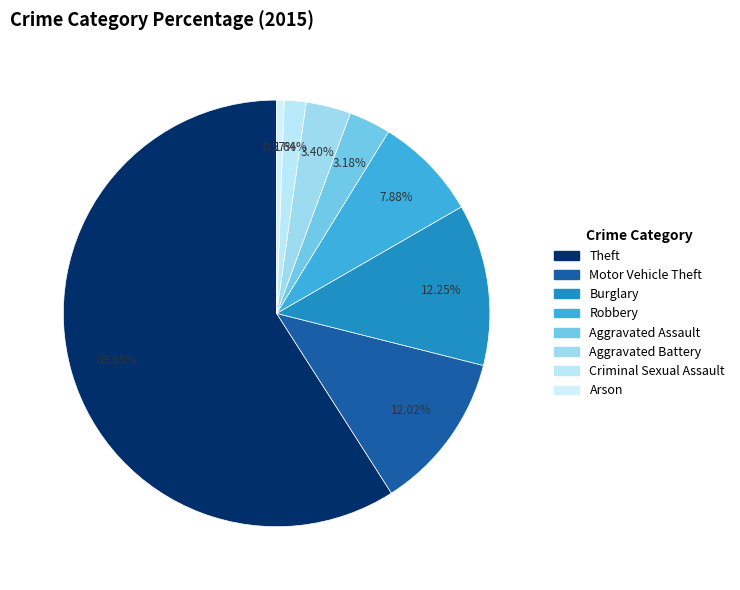

What is the smallest slice in the pie chart?

Arson